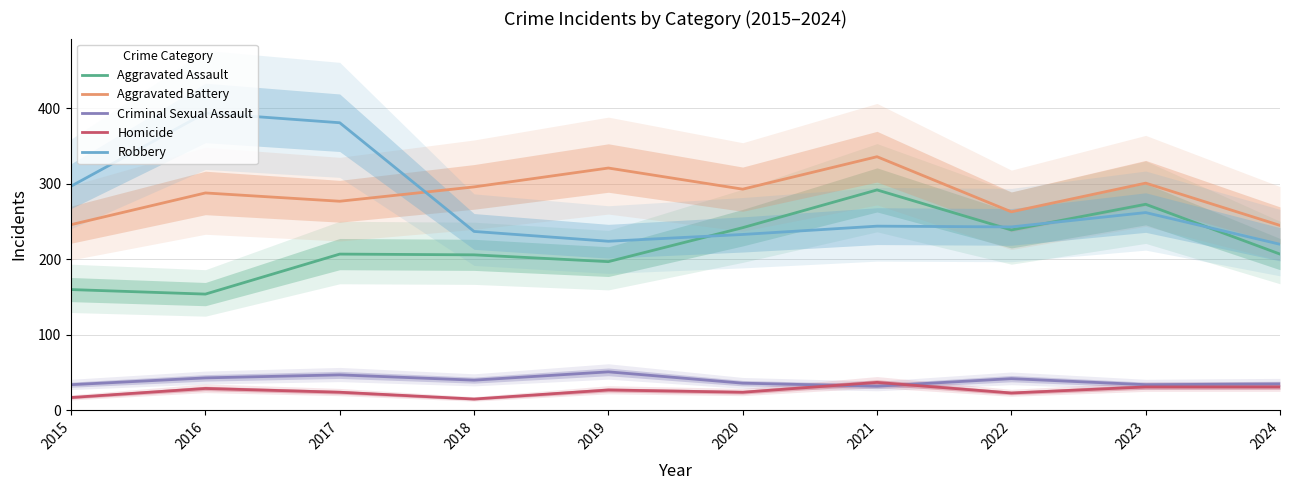

Which category has the lowest value in the Aggravated Battery series?

2024